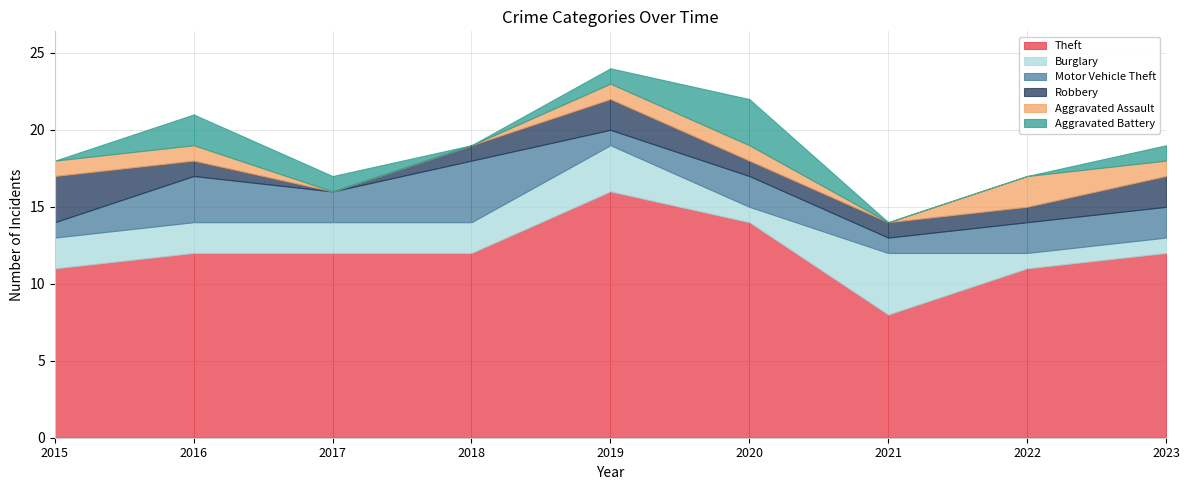

Reading right to left, what are all the values shown in this chart?

Theft: 2023=12	2022=11	2021=8	2020=14	2019=16	2018=12	2017=12	2016=12	2015=11
Burglary: 2023=1	2022=1	2021=4	2020=1	2019=3	2018=2	2017=2	2016=2	2015=2
Motor Vehicle Theft: 2023=2	2022=2	2021=1	2020=2	2019=1	2018=4	2017=2	2016=3	2015=1
Robbery: 2023=2	2022=1	2021=1	2020=1	2019=2	2018=1	2017=0	2016=1	2015=3
Aggravated Assault: 2023=1	2022=2	2021=0	2020=1	2019=1	2018=0	2017=0	2016=1	2015=1
Aggravated Battery: 2023=1	2022=0	2021=0	2020=3	2019=1	2018=0	2017=1	2016=2	2015=0